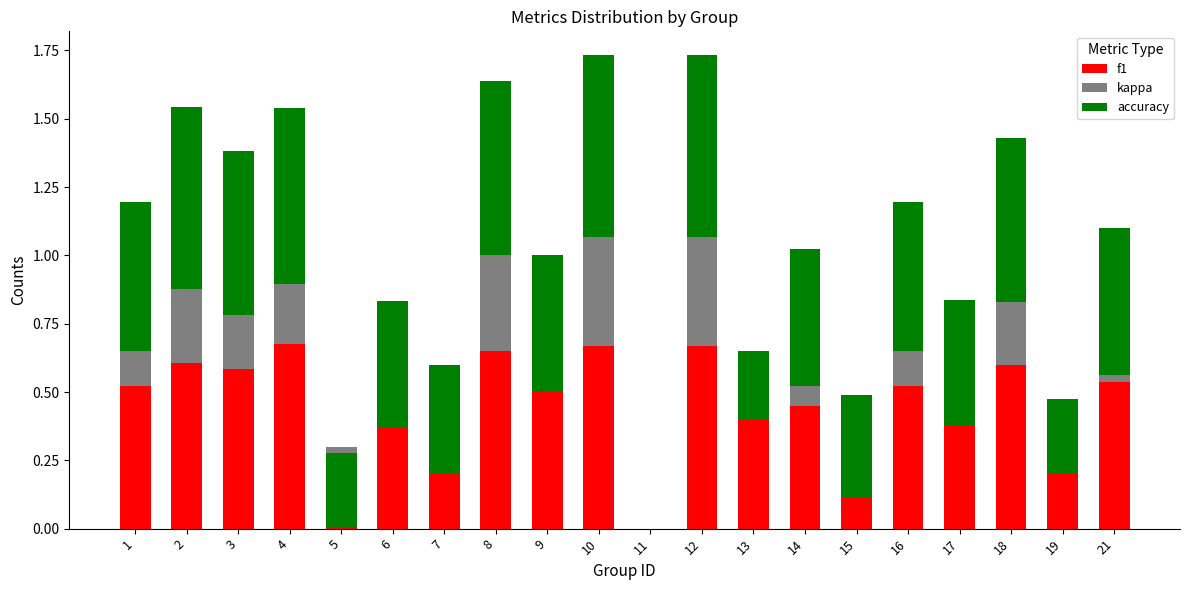

What is the difference between the accuracy values at 12 and 1?

0.1